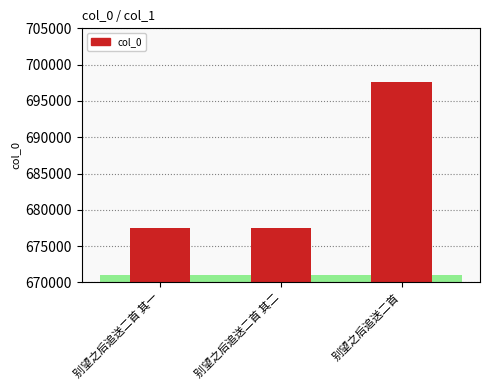

What is the change in value from 别望之后追送二首 其一 to 别望之后追送二首?

+20078